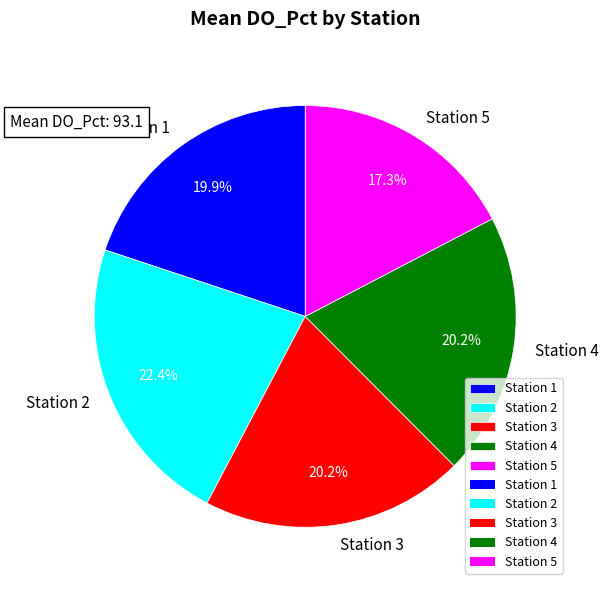

Does any single category account for the majority?

No